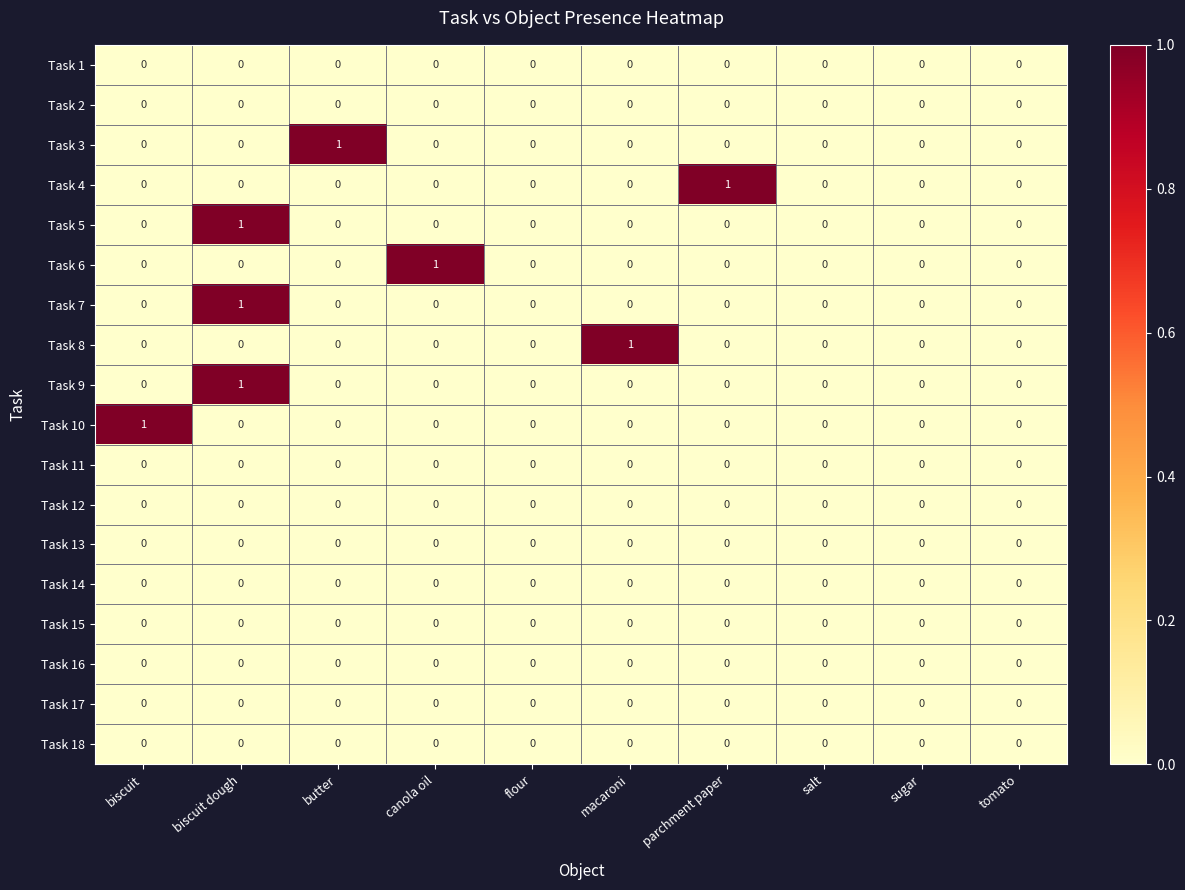

Is it true that Task 3 equals 0 at butter?

False